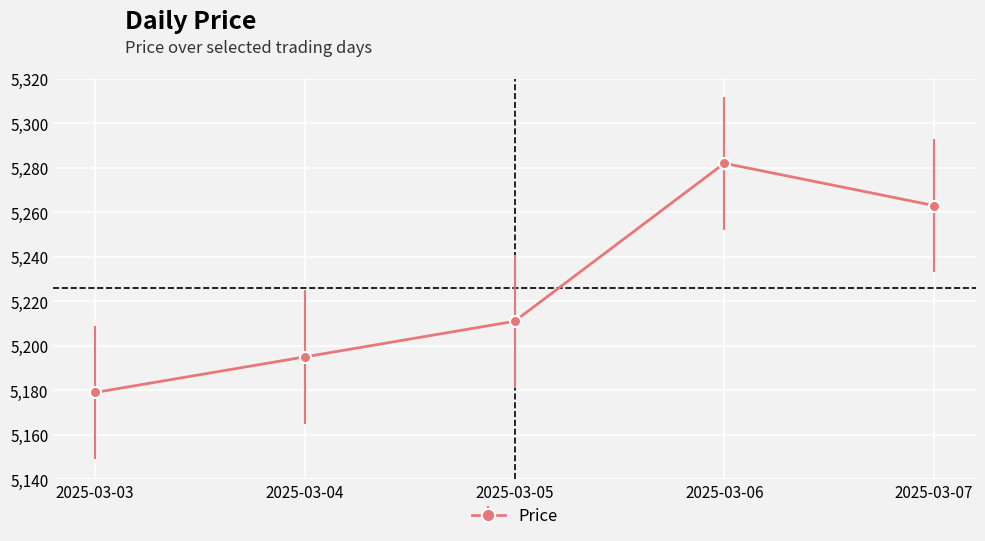

Reading right to left, list all the values displayed in this chart.

5263	5282	5211	5195	5179